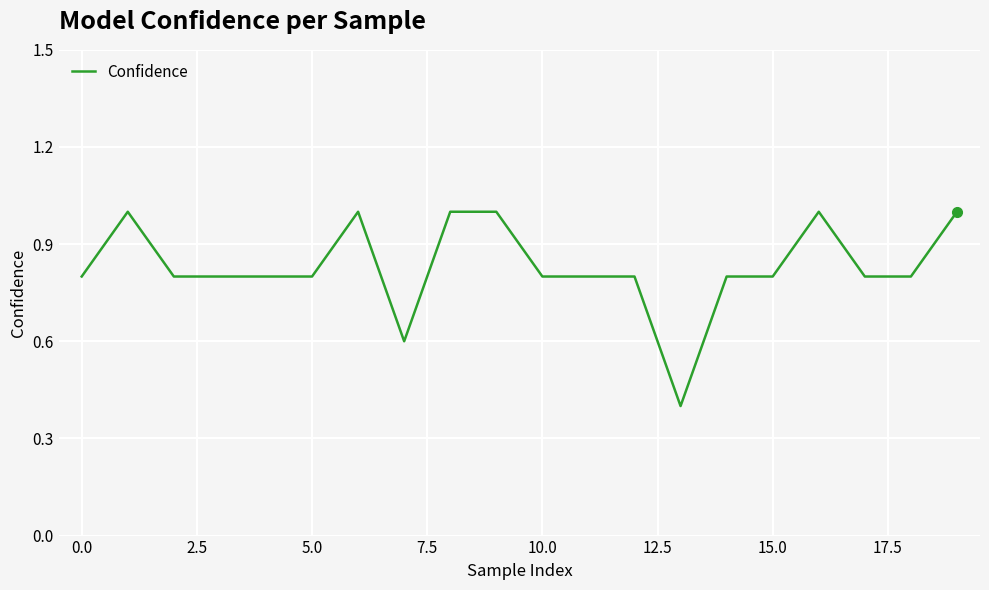

What is the maximum value shown in the chart?

1.0